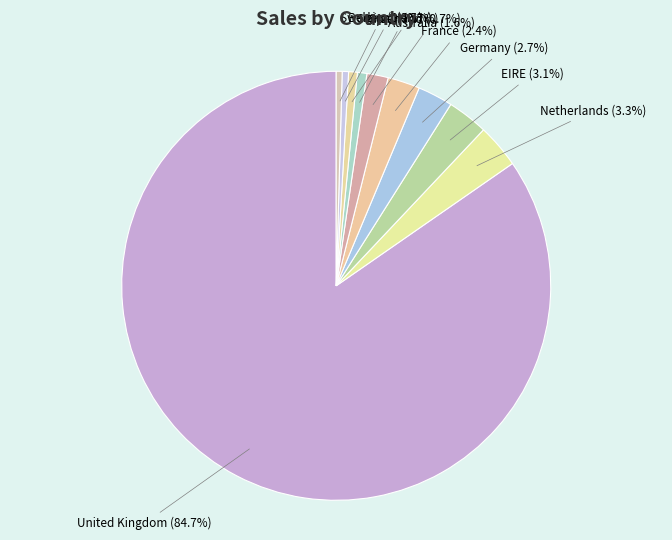

Which slice represents more than half of the pie?

United Kingdom